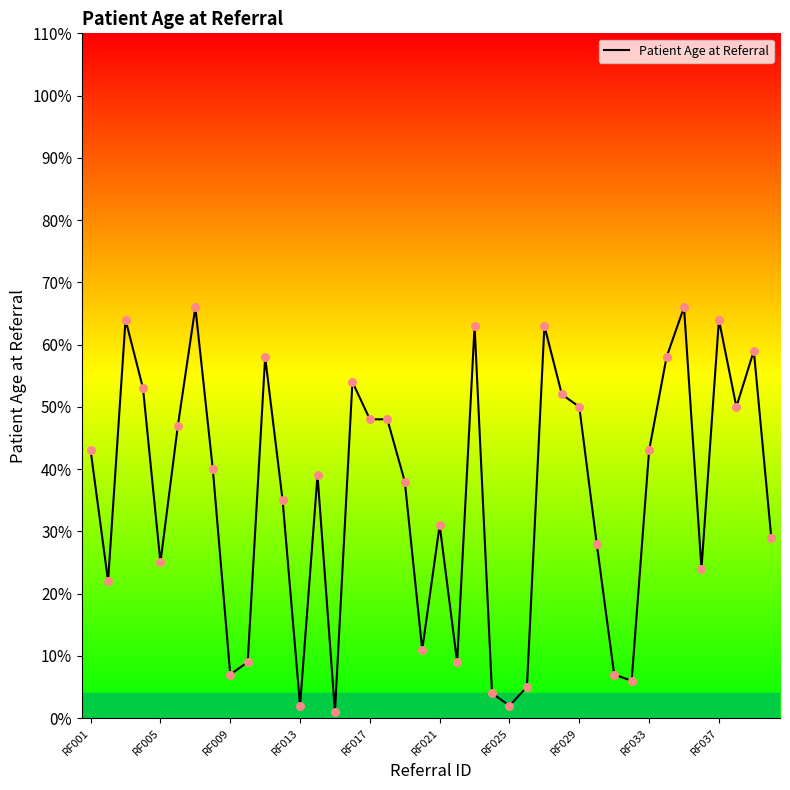

Between 31 and RF033, which is larger?

RF033